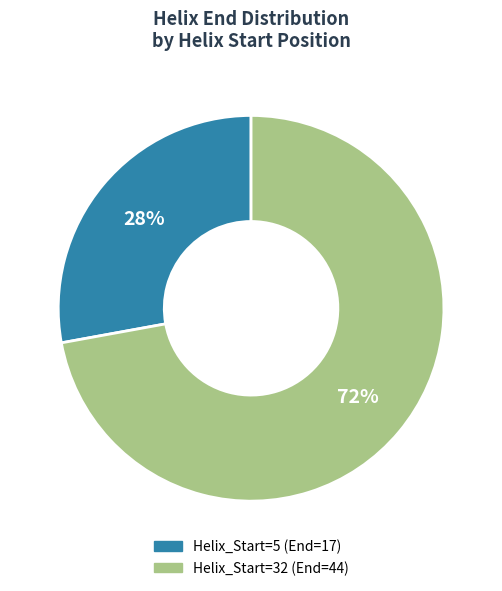

Which slice is the largest?

Helix_Start=32 (End=44)